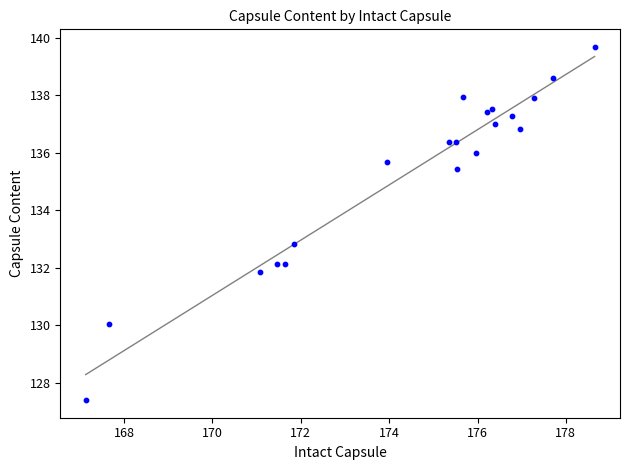

What Y value in the scatter plot is closest to 133?

132.8